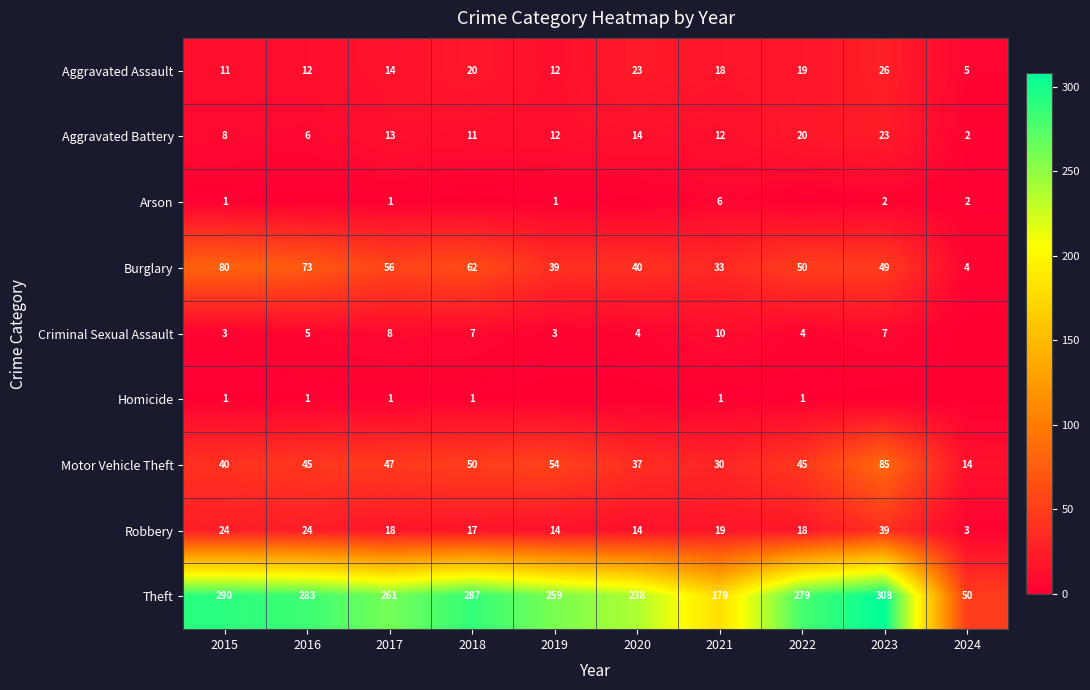

What is the total value across all series at 2021?

308